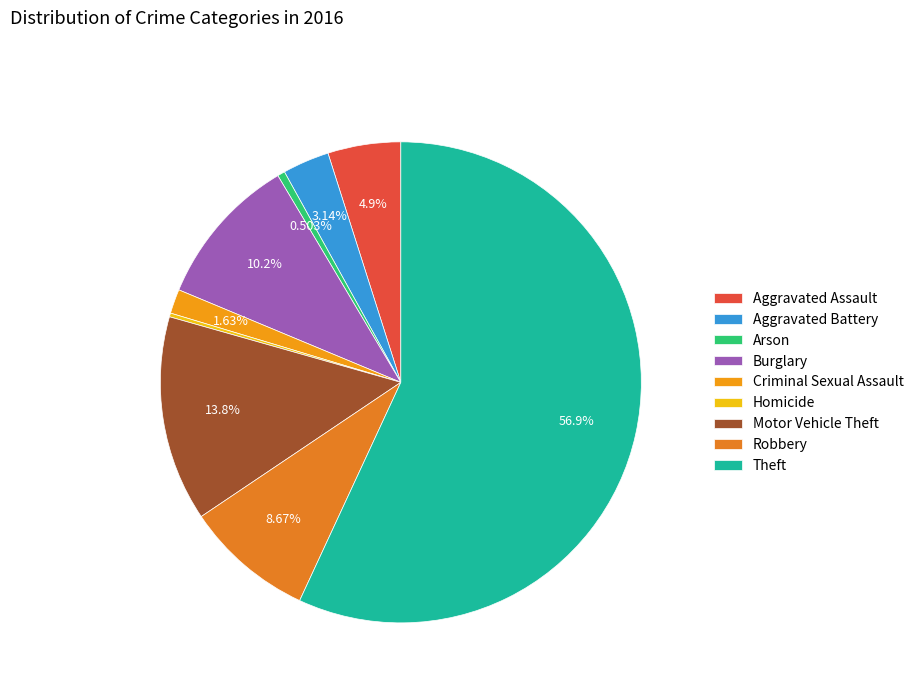

To the nearest percent, what percentage of the pie is Aggravated Assault?

5%